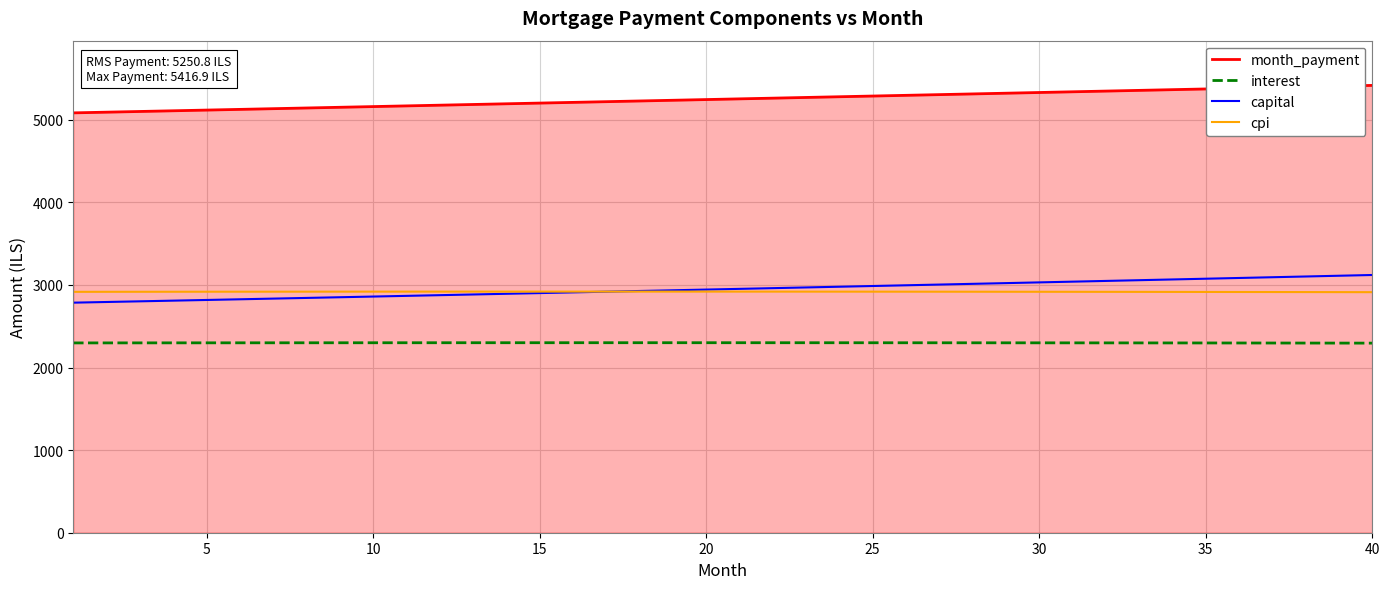

Which series has the largest total across all categories?

month_payment